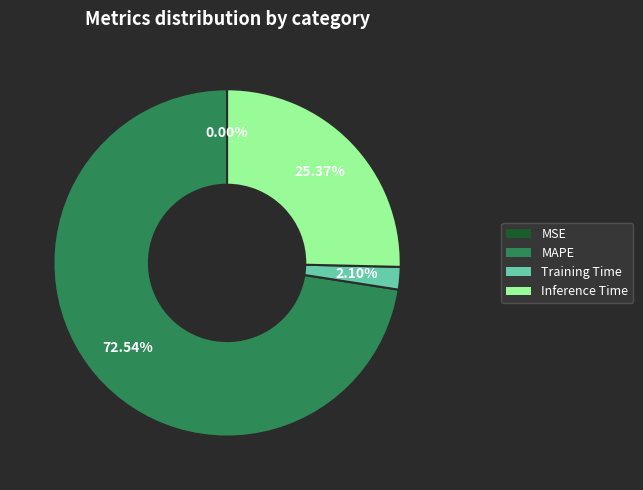

Is there a majority slice in this chart?

Yes